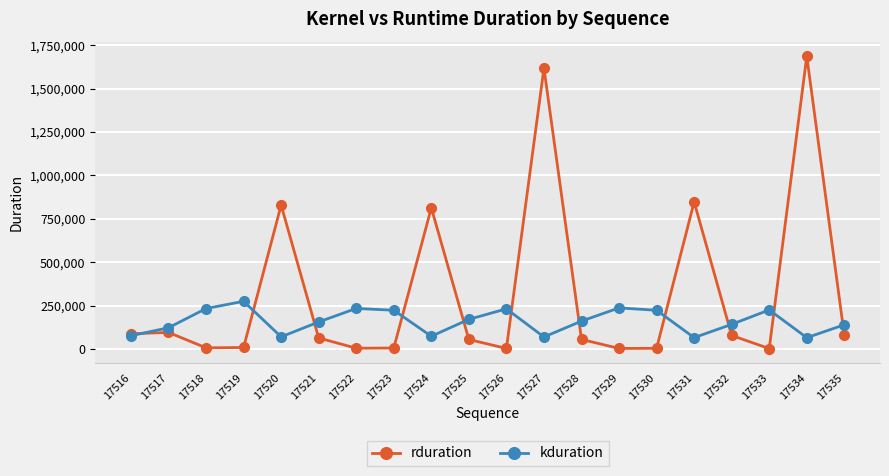

Rank the series at 17526 from lowest to highest value.

rduration, kduration